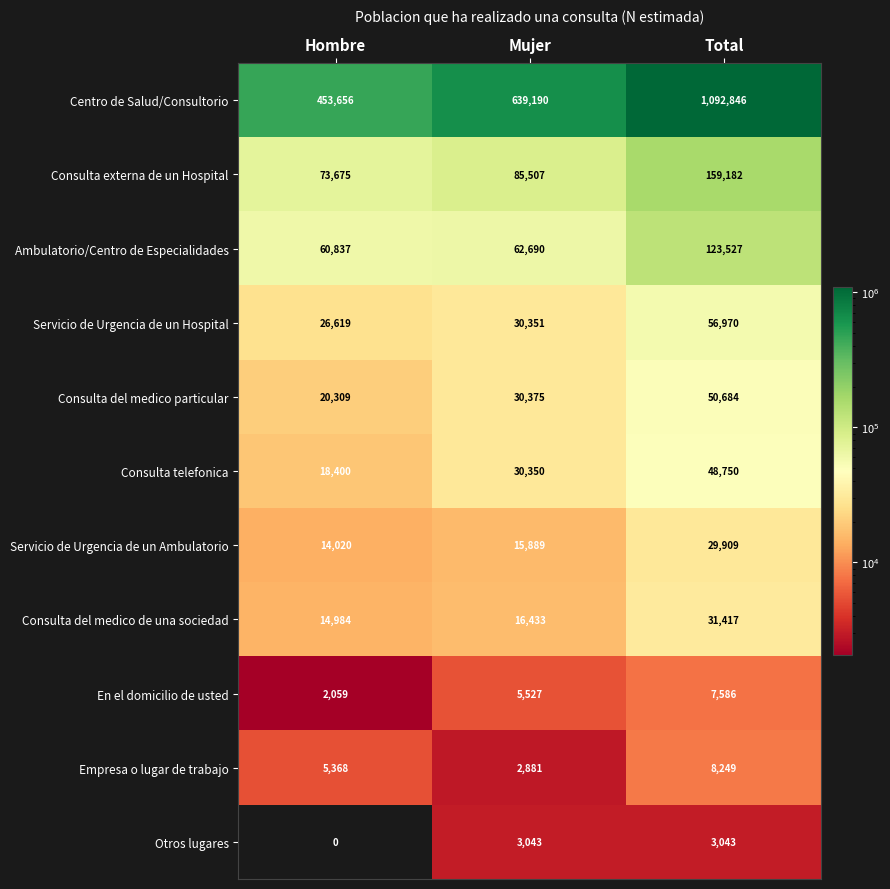

Rank the series by their maximum value, from lowest to highest.

Otros lugares, En el domicilio de usted, Empresa o lugar de trabajo, Servicio de Urgencia de un Ambulatorio, Consulta del medico de una sociedad, Consulta telefonica, Consulta del medico particular, Servicio de Urgencia de un Hospital, Ambulatorio/Centro de Especialidades, Consulta externa de un Hospital, Centro de Salud/Consultorio